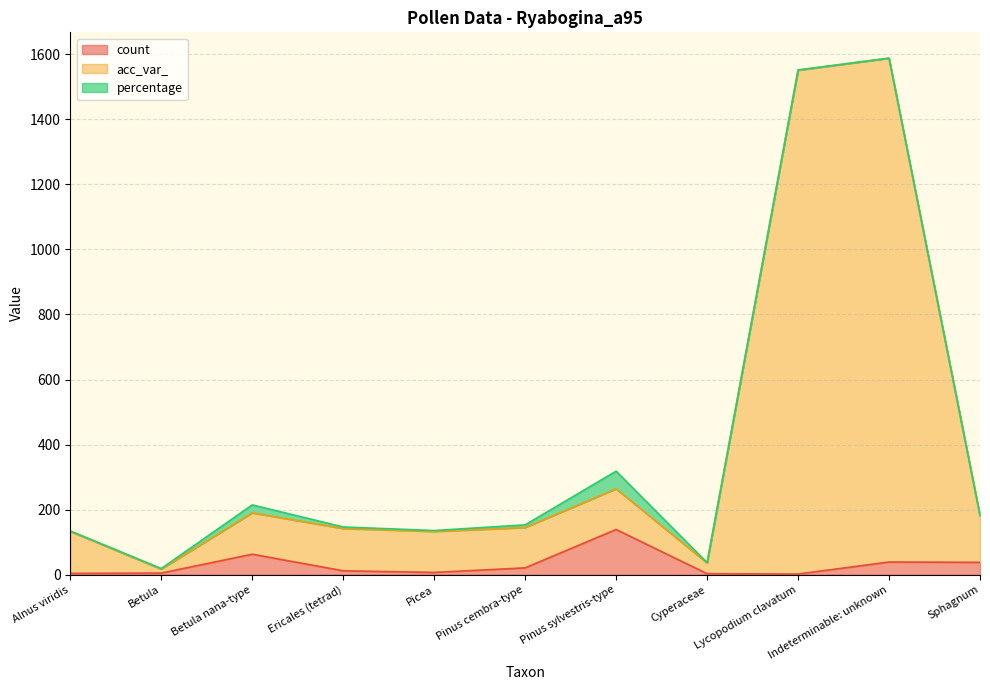

Where is the first local maximum for count?

Betula nana-type